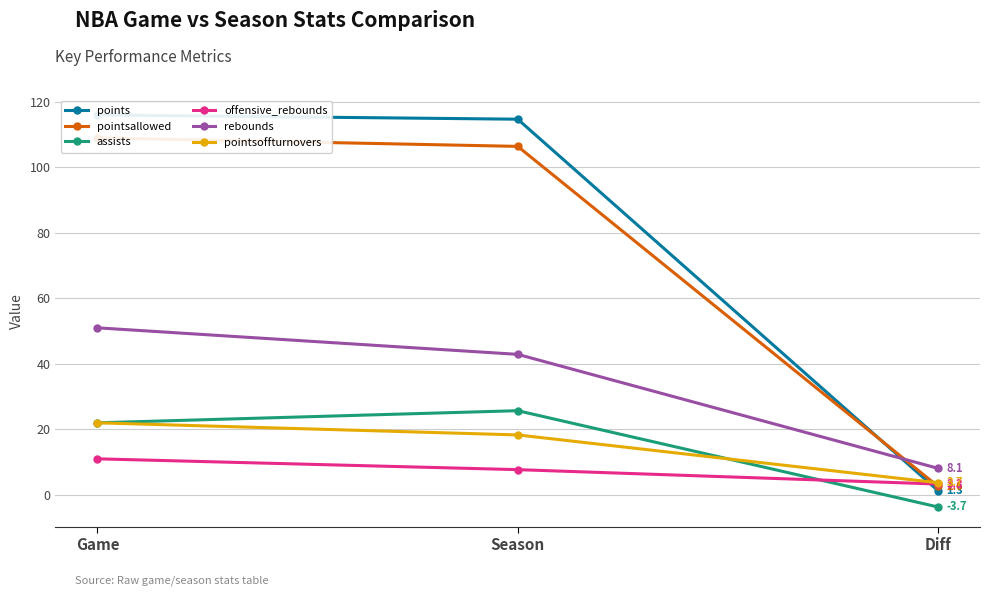

Does the chart display data point markers on the line(s)?

Yes